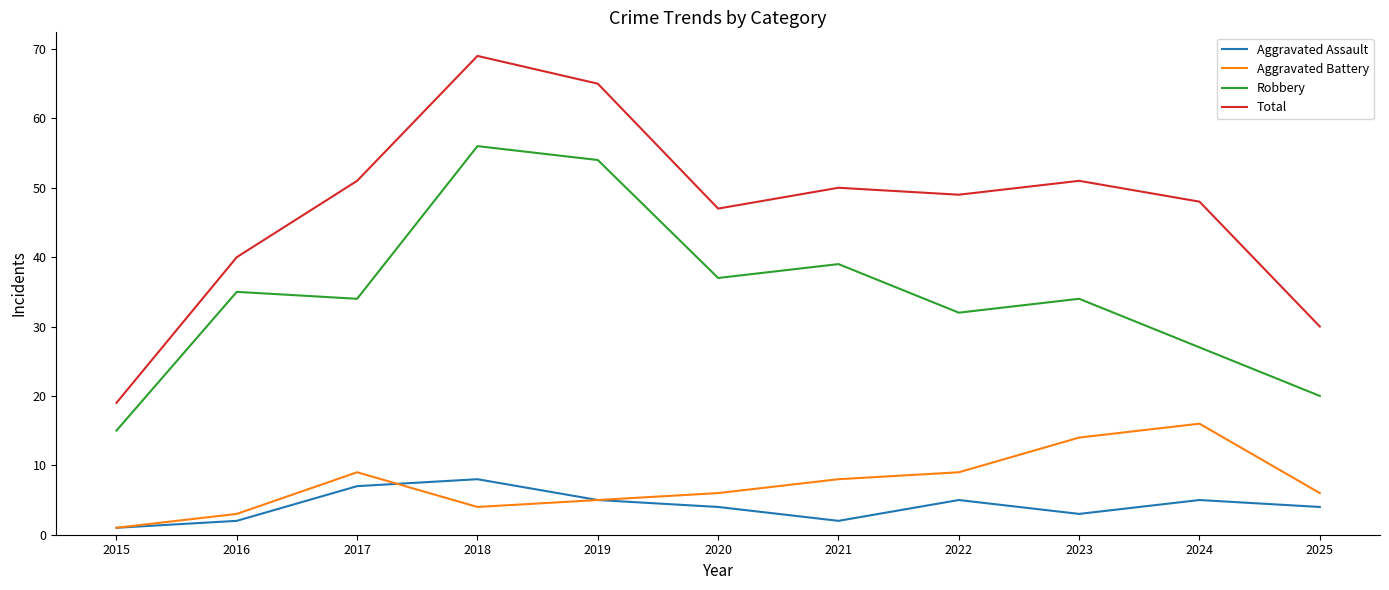

True or false: Total and Aggravated Battery intersect in this chart.

False